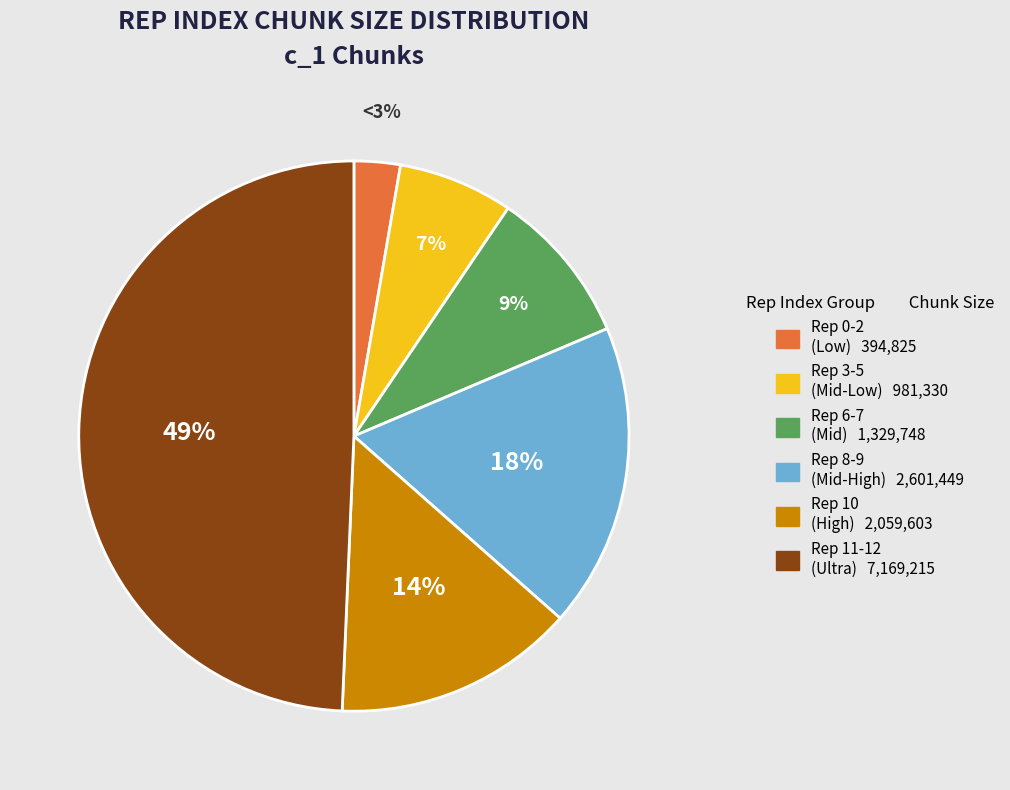

To the nearest percent, what is the average slice percentage?

17%